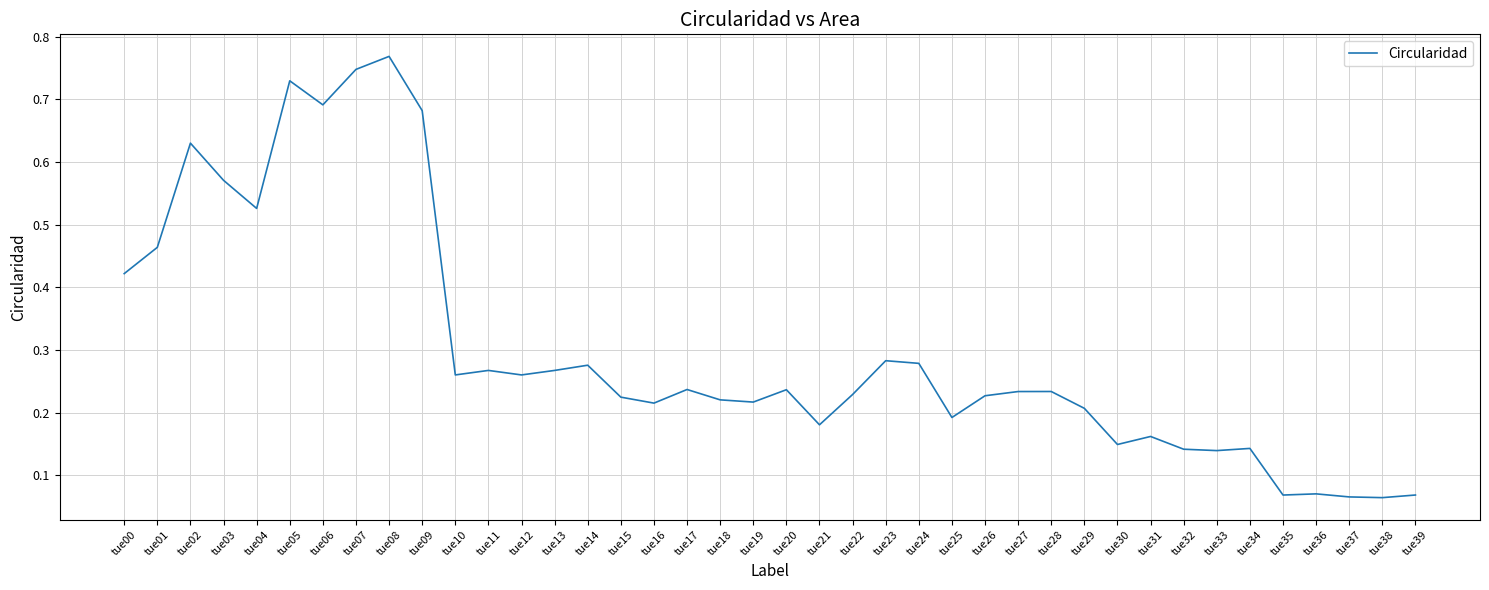

The chart shows a value of 0.2 at tue27. True or false?

True